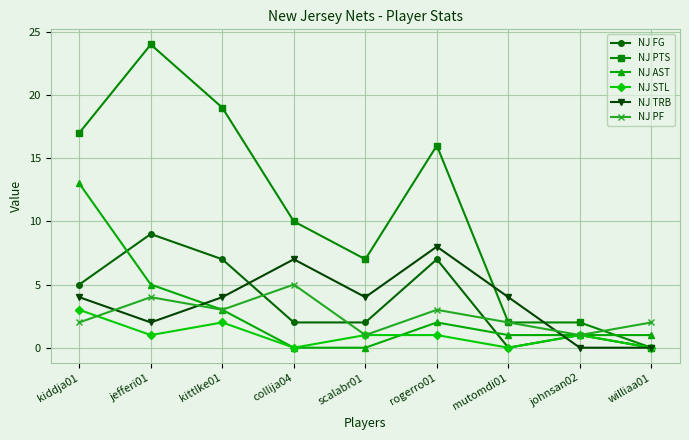

At how many categories does at least one series exceed 15?

4